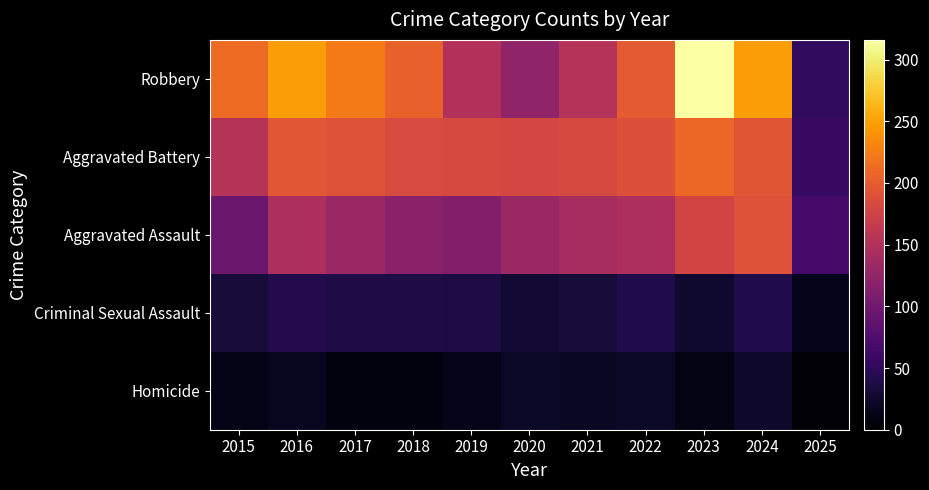

Reading left to right, extract all data points from this chart.

Robbery: 2015=212	2016=247	2017=224	2018=204	2019=150	2020=124	2021=153	2022=198	2023=316	2024=248	2025=51
Aggravated Battery: 2015=154	2016=196	2017=191	2018=183	2019=182	2020=180	2021=182	2022=190	2023=209	2024=194	2025=56
Aggravated Assault: 2015=95	2016=146	2017=131	2018=119	2019=113	2020=131	2021=142	2022=146	2023=177	2024=191	2025=66
Criminal Sexual Assault: 2015=31	2016=42	2017=39	2018=38	2019=37	2020=28	2021=31	2022=40	2023=27	2024=40	2025=16
Homicide: 2015=13	2016=18	2017=8	2018=8	2019=14	2020=22	2021=20	2022=21	2023=12	2024=24	2025=3